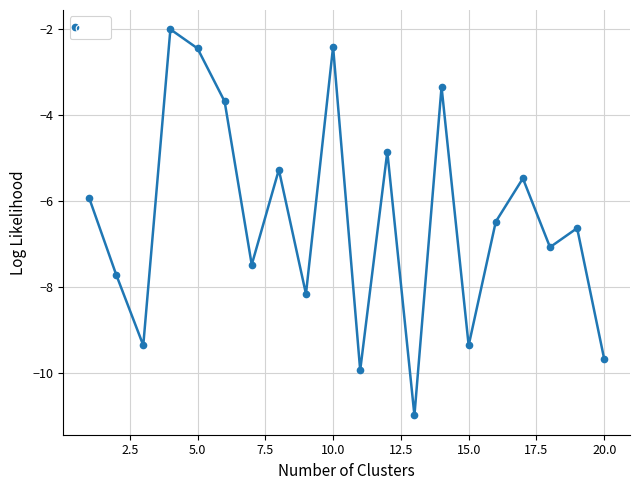

What is the difference between the maximum and second lowest values?

7.9